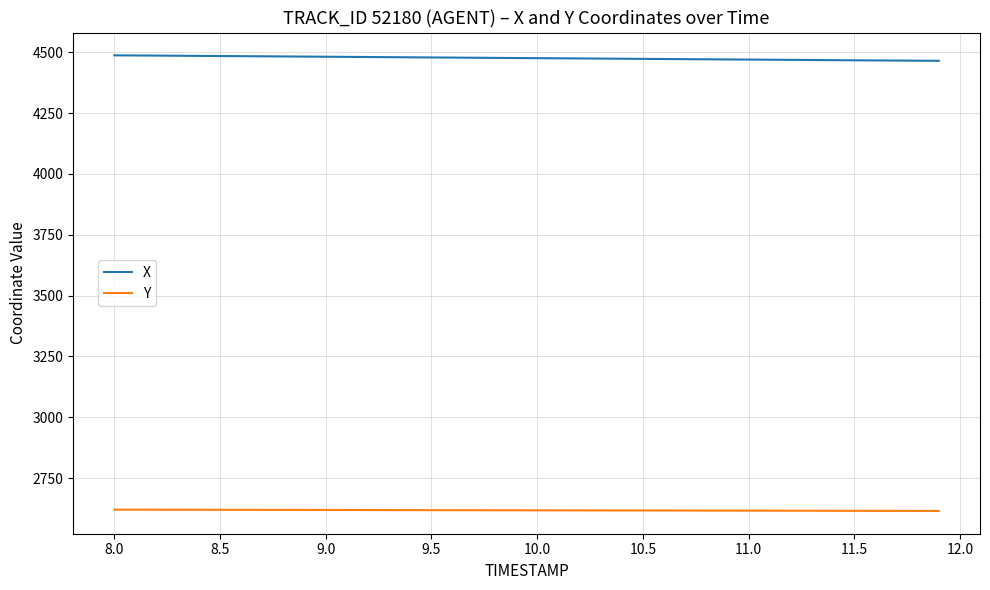

What are all the series names shown in the legend?

X, Y